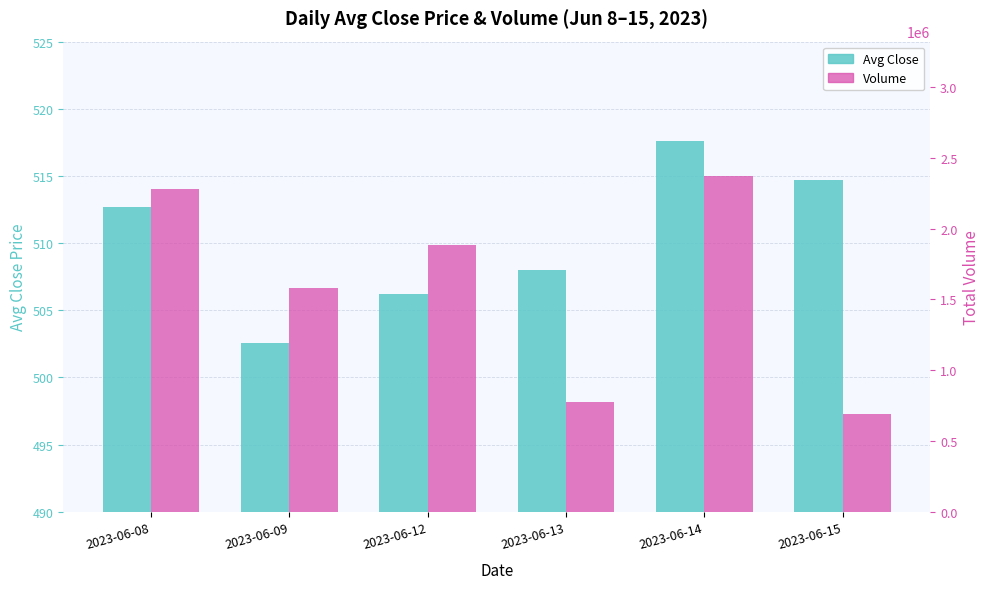

Is the value of Volume at 2023-06-12 greater than the value of Avg Close at 2023-06-15?

Yes